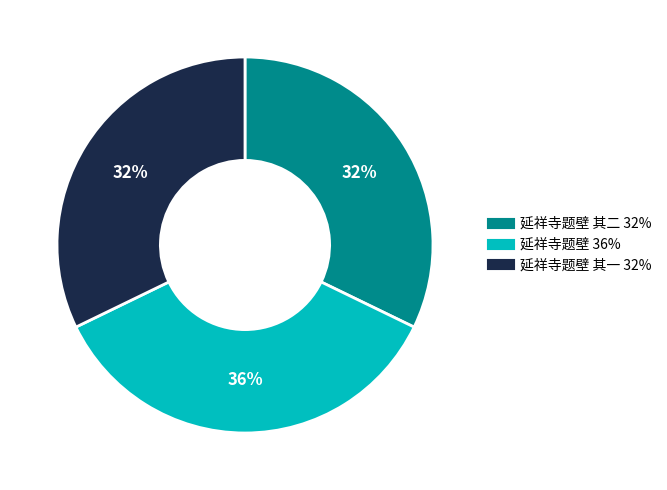

To the nearest percent, what is the average slice percentage?

33%